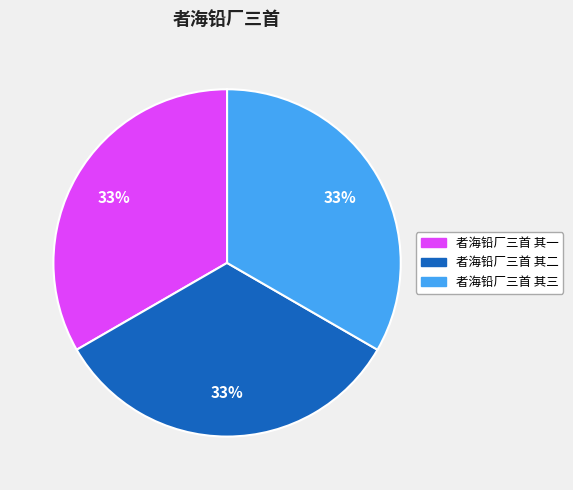

What is the ratio of the value at 者海铅厂三首 其二 to the value at 者海铅厂三首 其一?

1.0